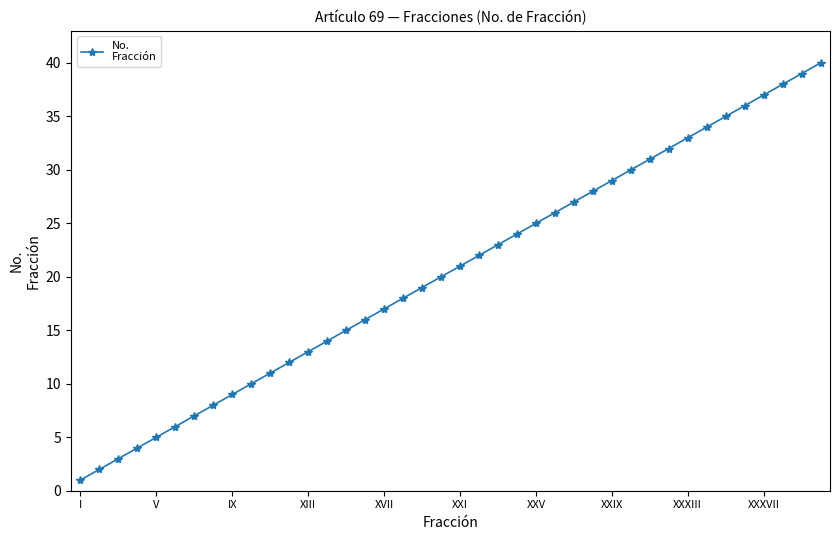

What is the maximum value shown in the chart?

40